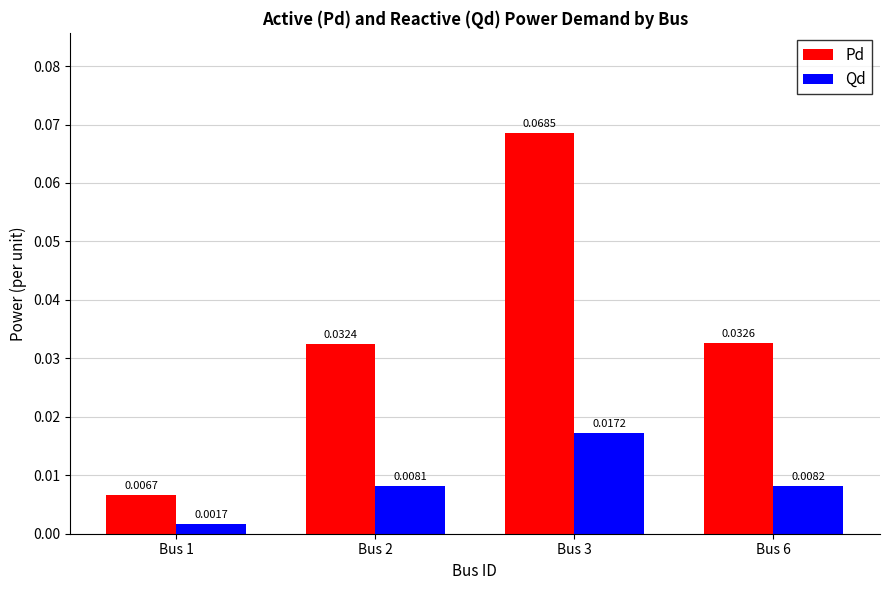

Which series has the largest range (max minus min)?

Pd